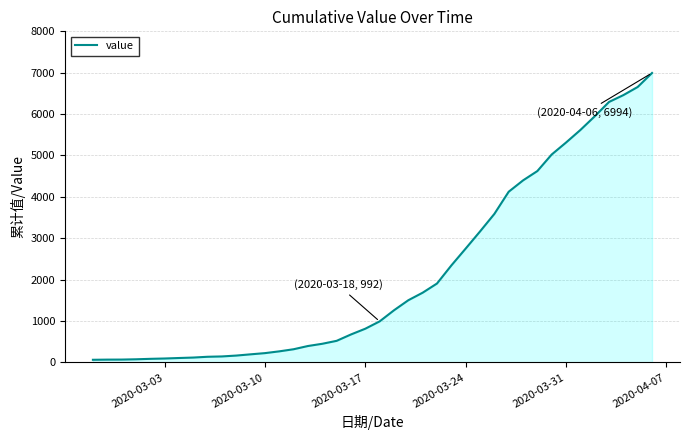

What is the greatest value displayed?

6994